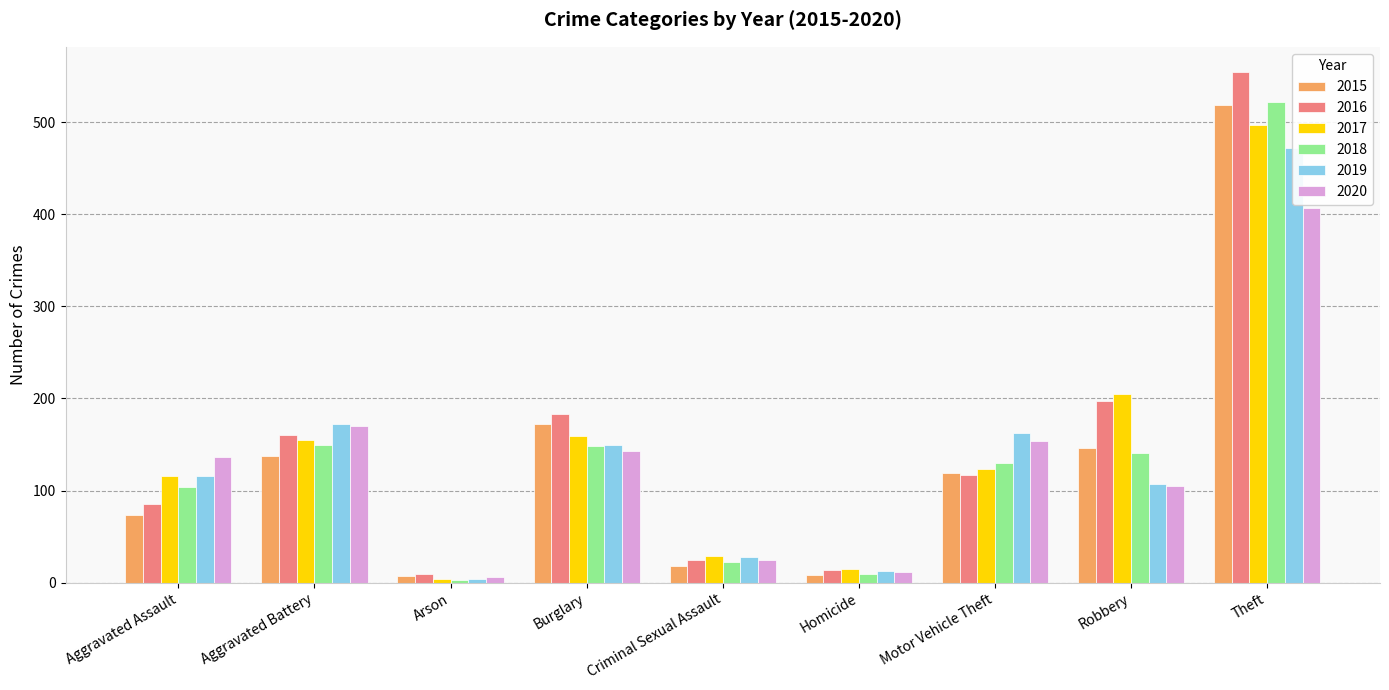

What is the label of the 3rd bar from the left?

Arson